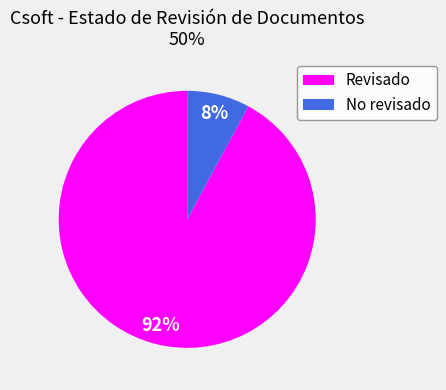

Is the sum of No revisado and Revisado greater than half?

Yes